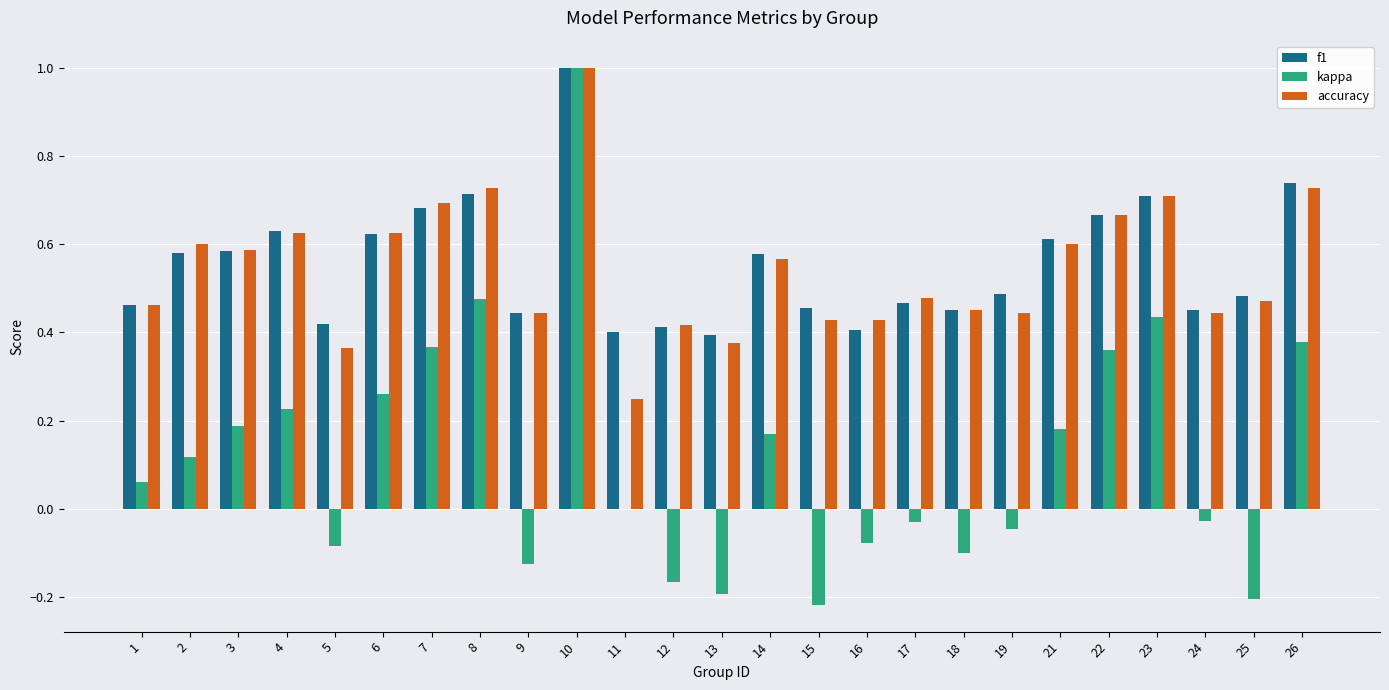

Which series has the widest spread of values?

kappa